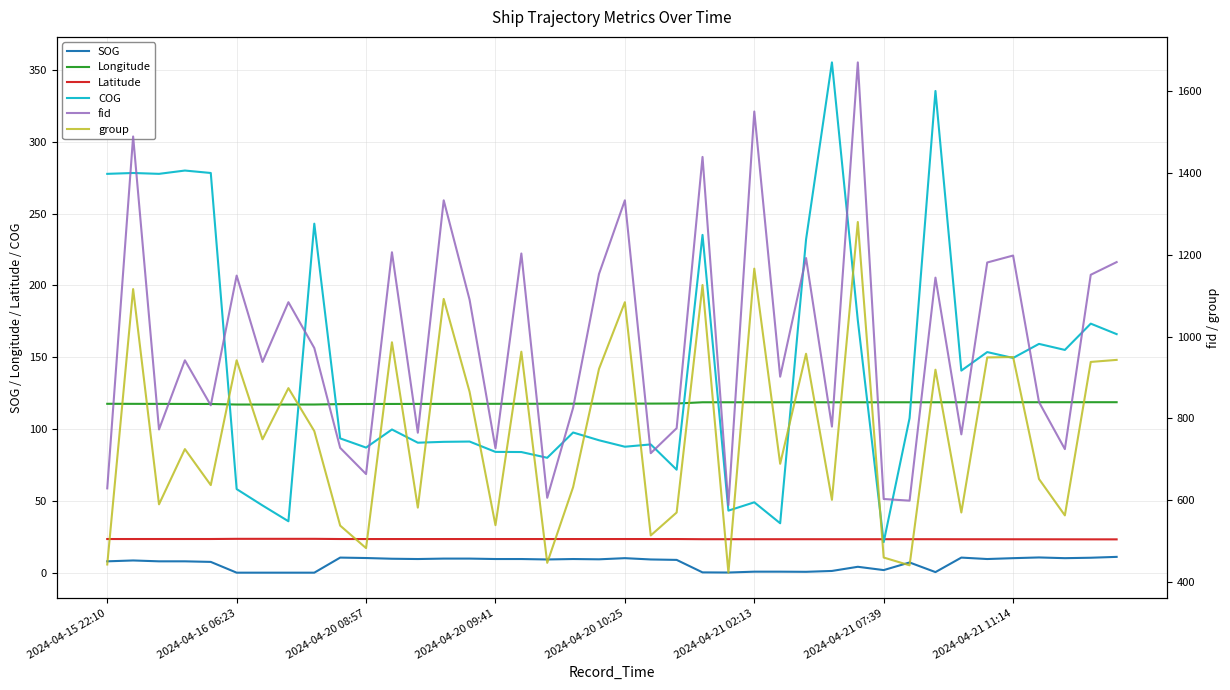

What is the minimum value for Latitude?

23.2